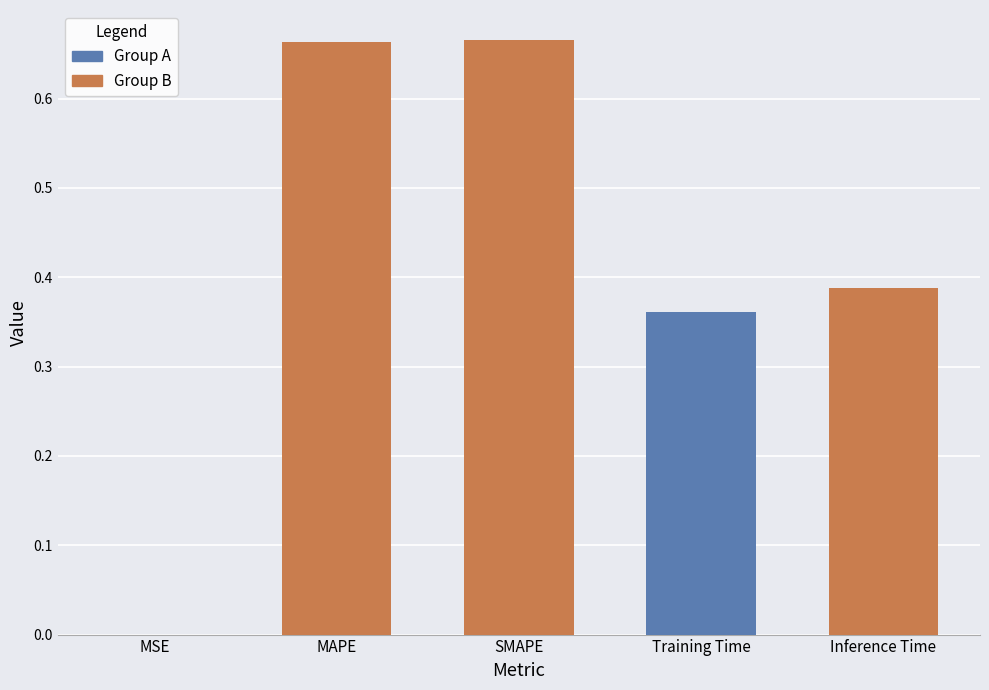

The value at MAPE is 0.7. True or false?

True